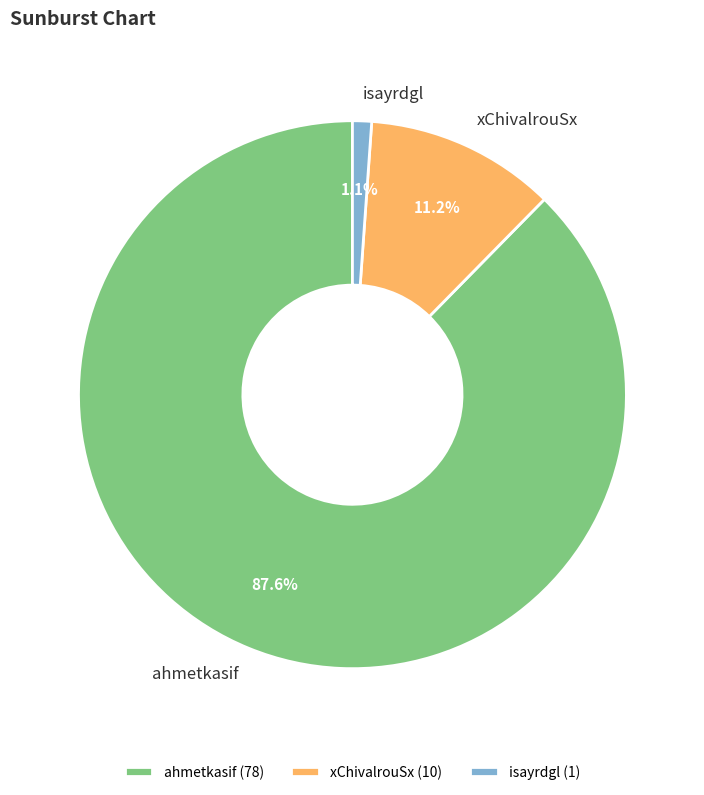

Is there a majority slice in this chart?

Yes